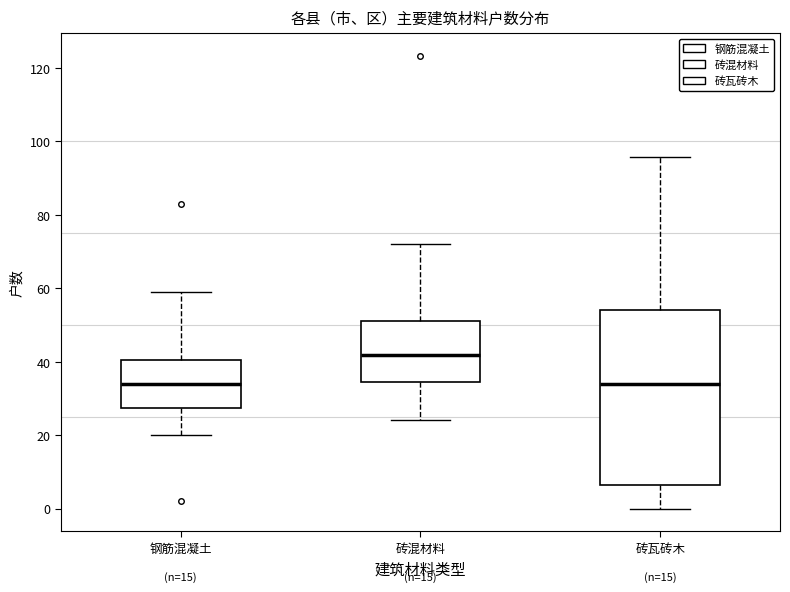

Comparing the boxes themselves (not the whiskers), which one is the tallest?

砖瓦砖木